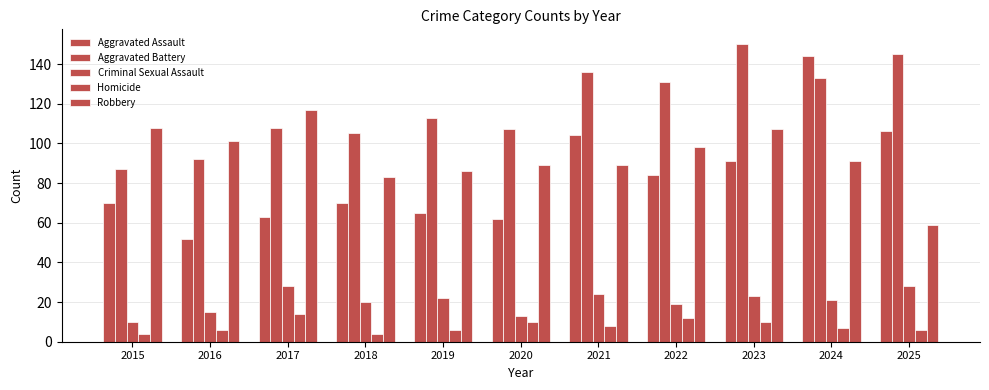

Rank the categories by Robbery value from lowest to highest.

2025, 2018, 2019, 2020, 2021, 2024, 2022, 2016, 2023, 2015, 2017